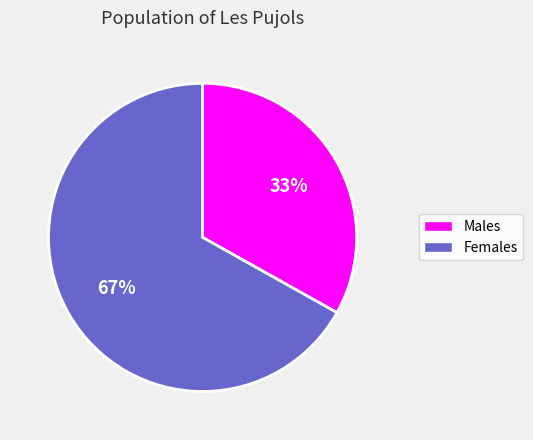

Is there any slice that represents more than half of the pie?

Yes